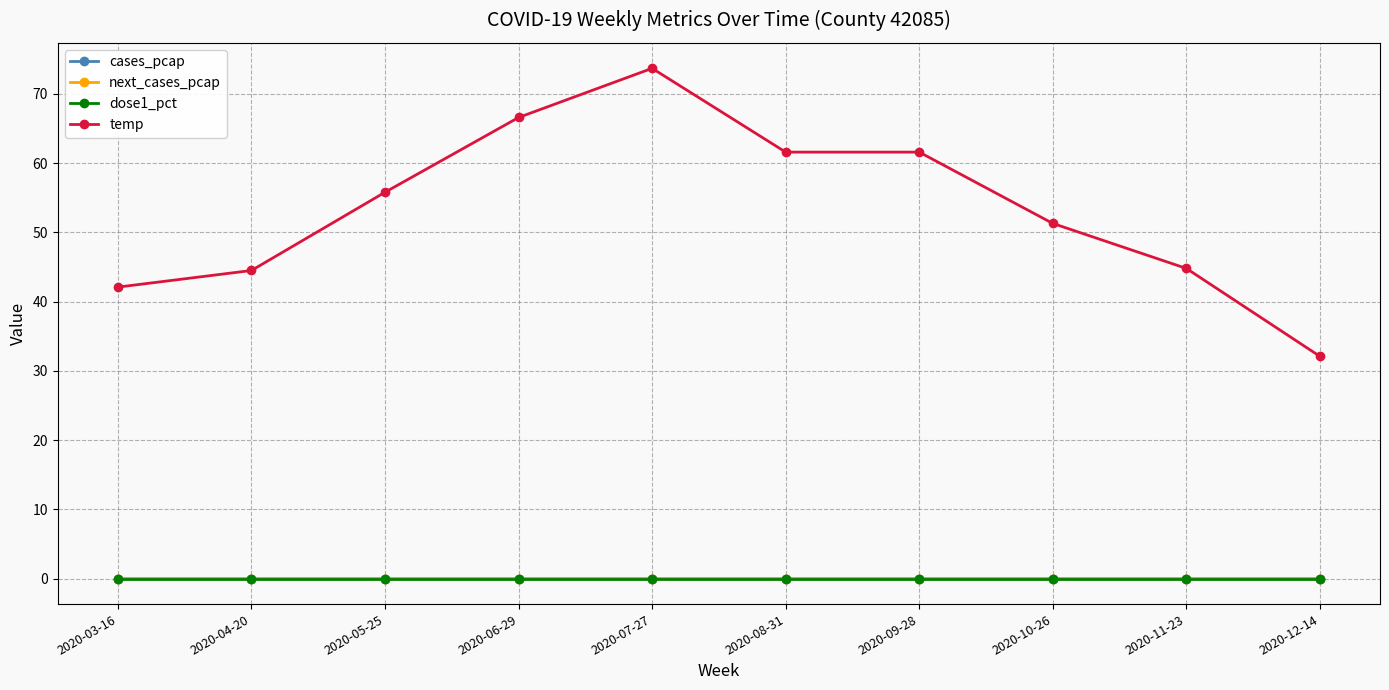

True or false: temp and cases_pcap intersect in this chart.

False